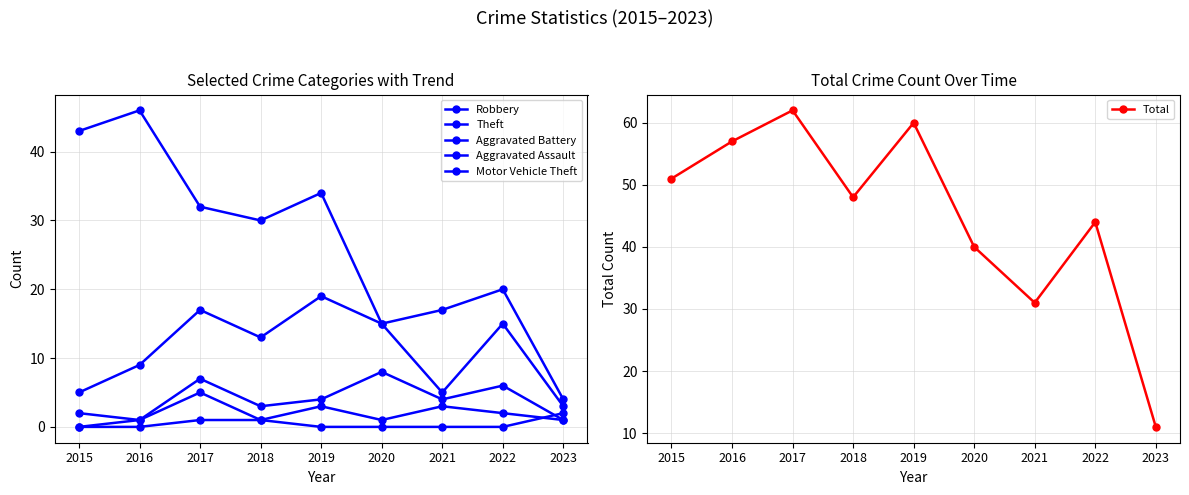

Reading left to right, transcribe all the data shown in this chart.

Robbery: 2015=5	2016=9	2017=17	2018=13	2019=19	2020=15	2021=5	2022=15	2023=3
Theft: 2015=43	2016=46	2017=32	2018=30	2019=34	2020=15	2021=17	2022=20	2023=4
Aggravated Battery: 2015=2	2016=1	2017=7	2018=3	2019=4	2020=8	2021=4	2022=6	2023=1
Aggravated Assault: 2015=0	2016=1	2017=5	2018=1	2019=3	2020=1	2021=3	2022=2	2023=1
Motor Vehicle Theft: 2015=0	2016=0	2017=1	2018=1	2019=0	2020=0	2021=0	2022=0	2023=2
Total: 2015=51	2016=57	2017=62	2018=48	2019=60	2020=40	2021=31	2022=44	2023=11